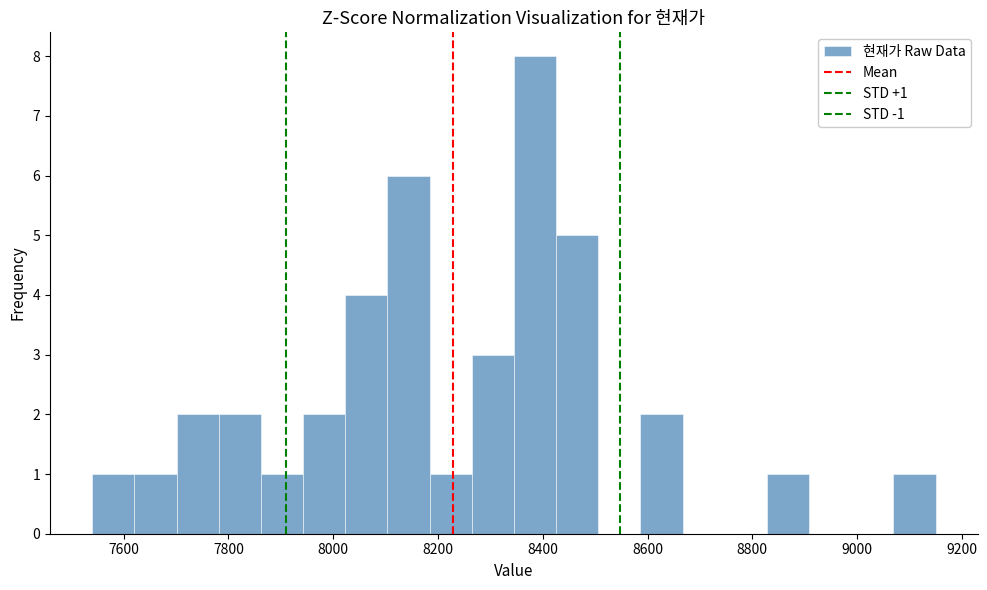

Which range on the x-axis has the tallest bar?

8340 to 8420